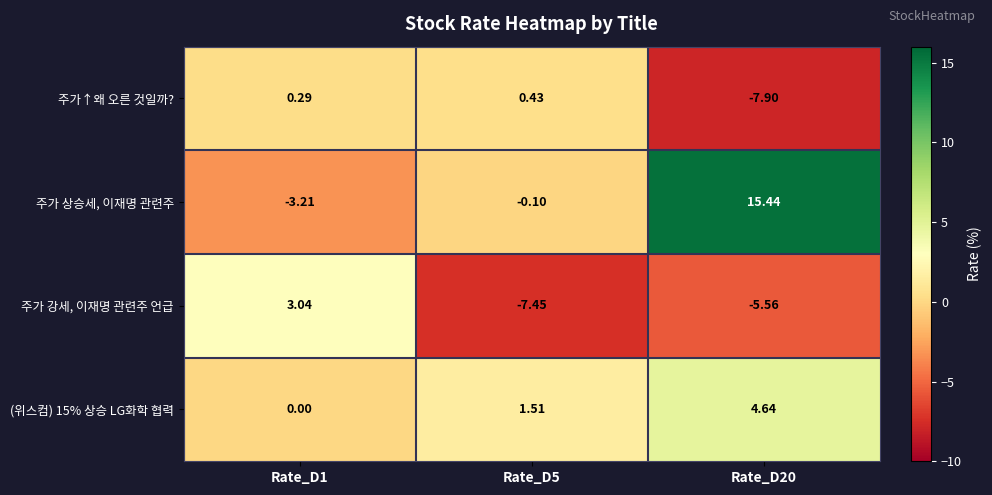

Which series changed the most between Rate_D1 and Rate_D5?

주가 강세, 이재명 관련주 언급